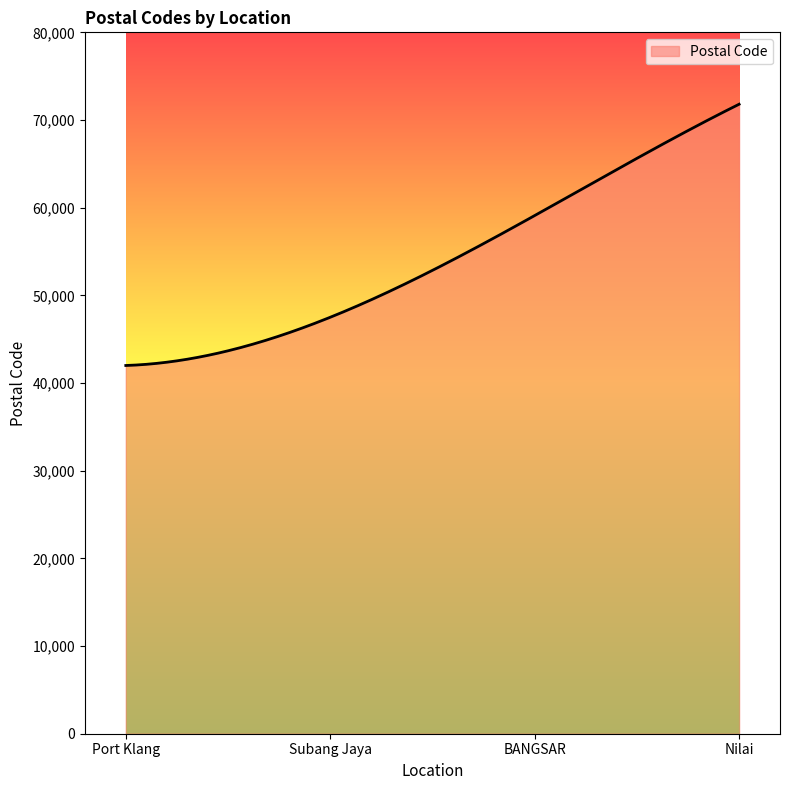

What is the greatest value displayed?

71800.0